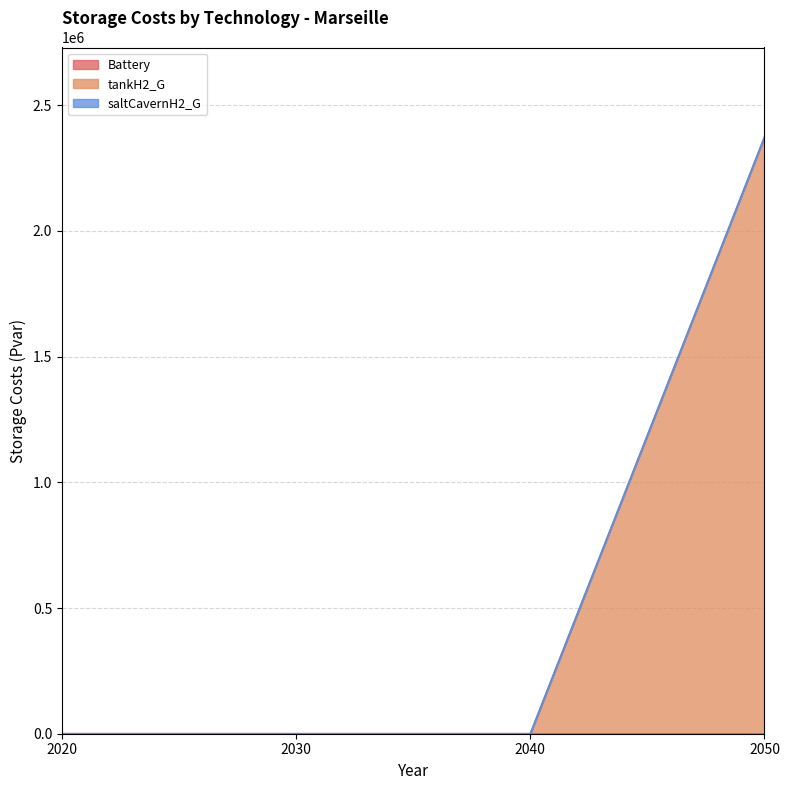

At which category is the sum across all series the highest?

2050